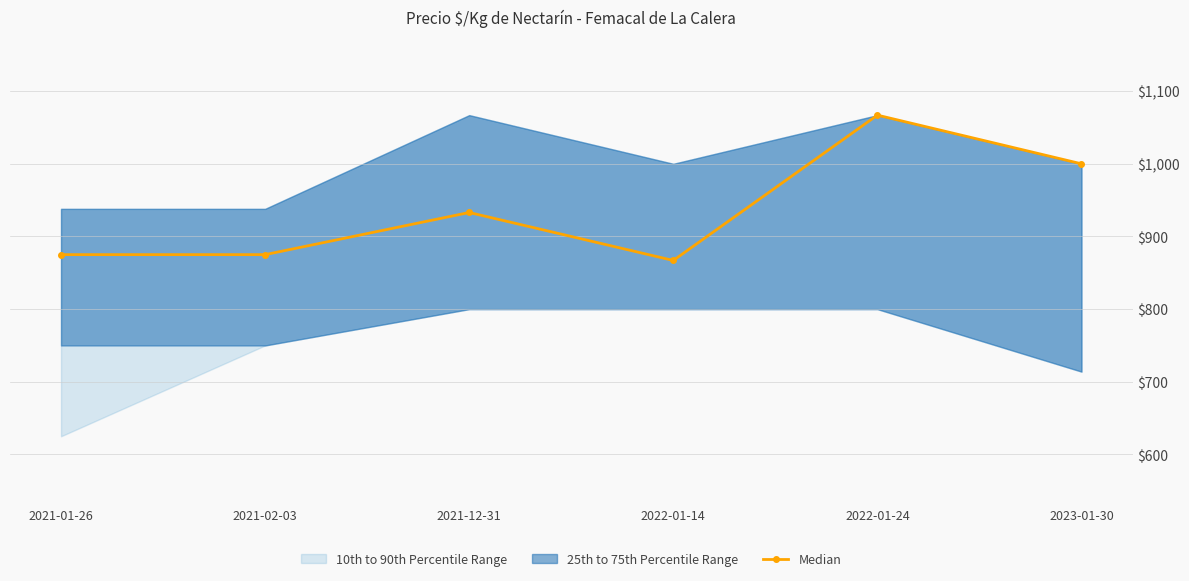

List the labels in order of value, smallest first.

2022-01-14, 2021-01-26, 2021-02-03, 2021-12-31, 2023-01-30, 2022-01-24